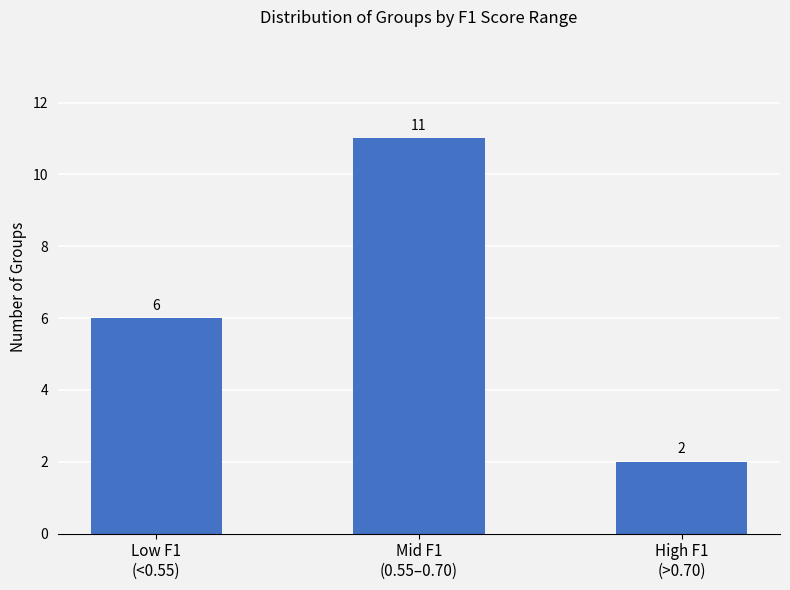

Reading right to left, transcribe all the data shown in this chart.

High F1
(>0.70)=2	Mid F1
(0.55–0.70)=11	Low F1
(<0.55)=6